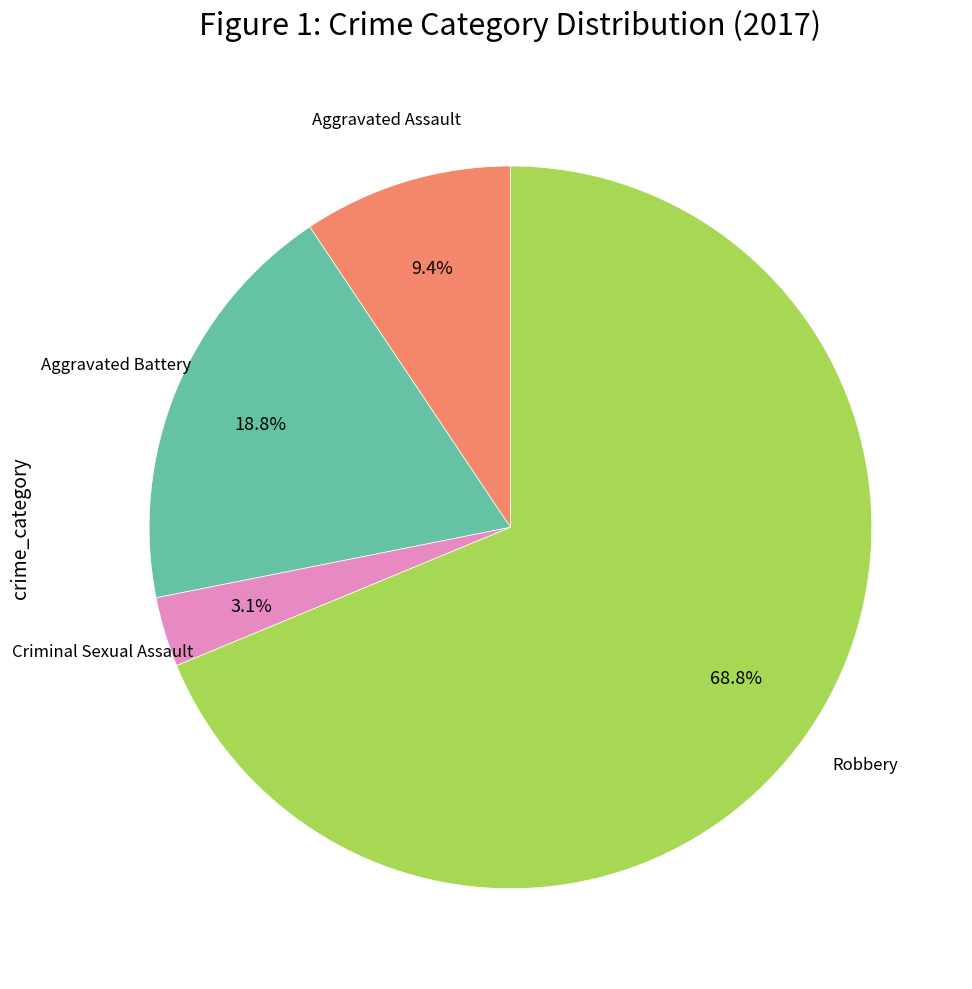

What percentage is the Criminal Sexual Assault slice, to the nearest percent?

3%